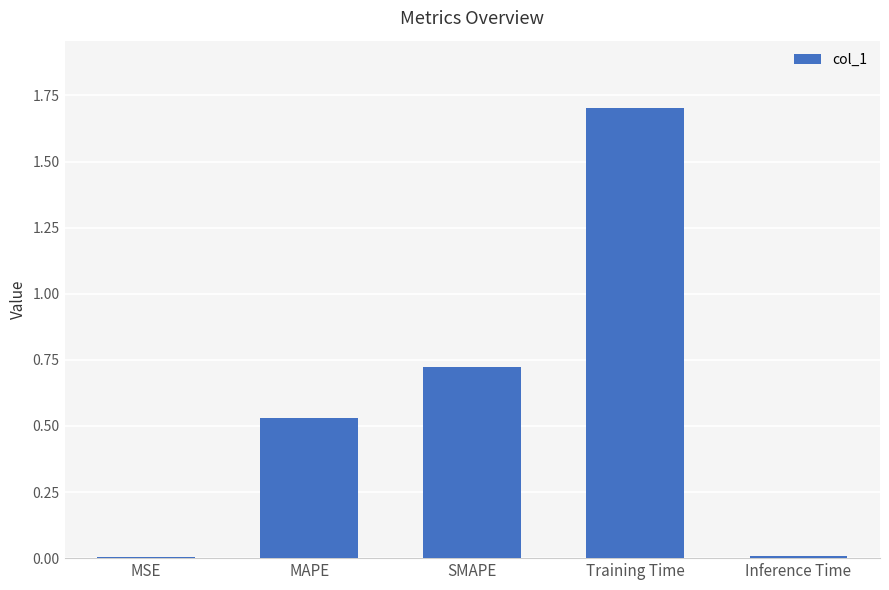

What is the greatest value displayed?

1.7